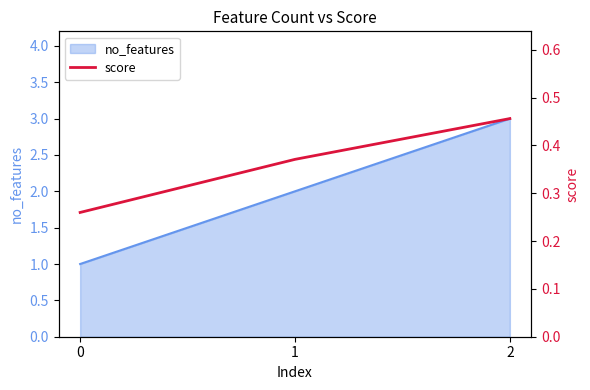

What is the greatest value displayed?

0.5